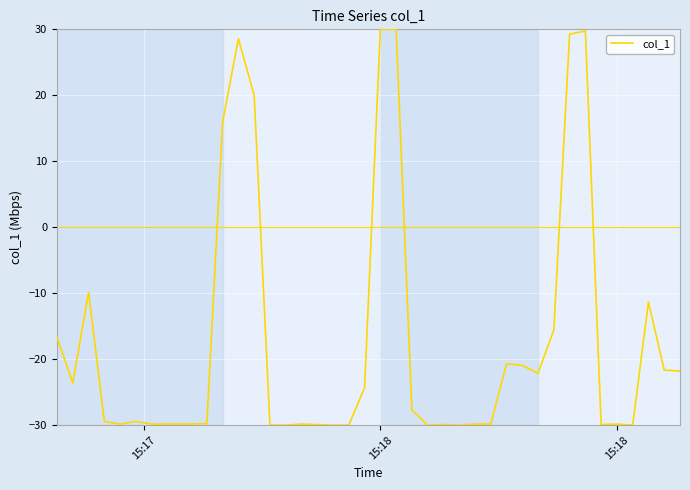

What is the smallest value displayed?

-30.0